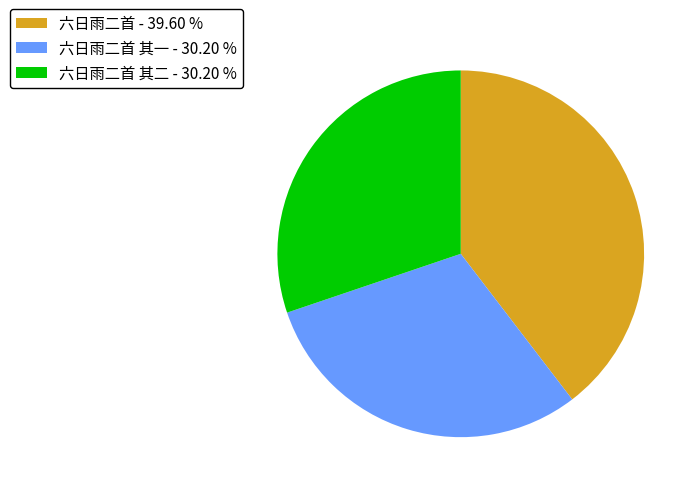

Is the sum of 六日雨二首 - 39.60 % and 六日雨二首 其二 - 30.20 % greater than half?

Yes